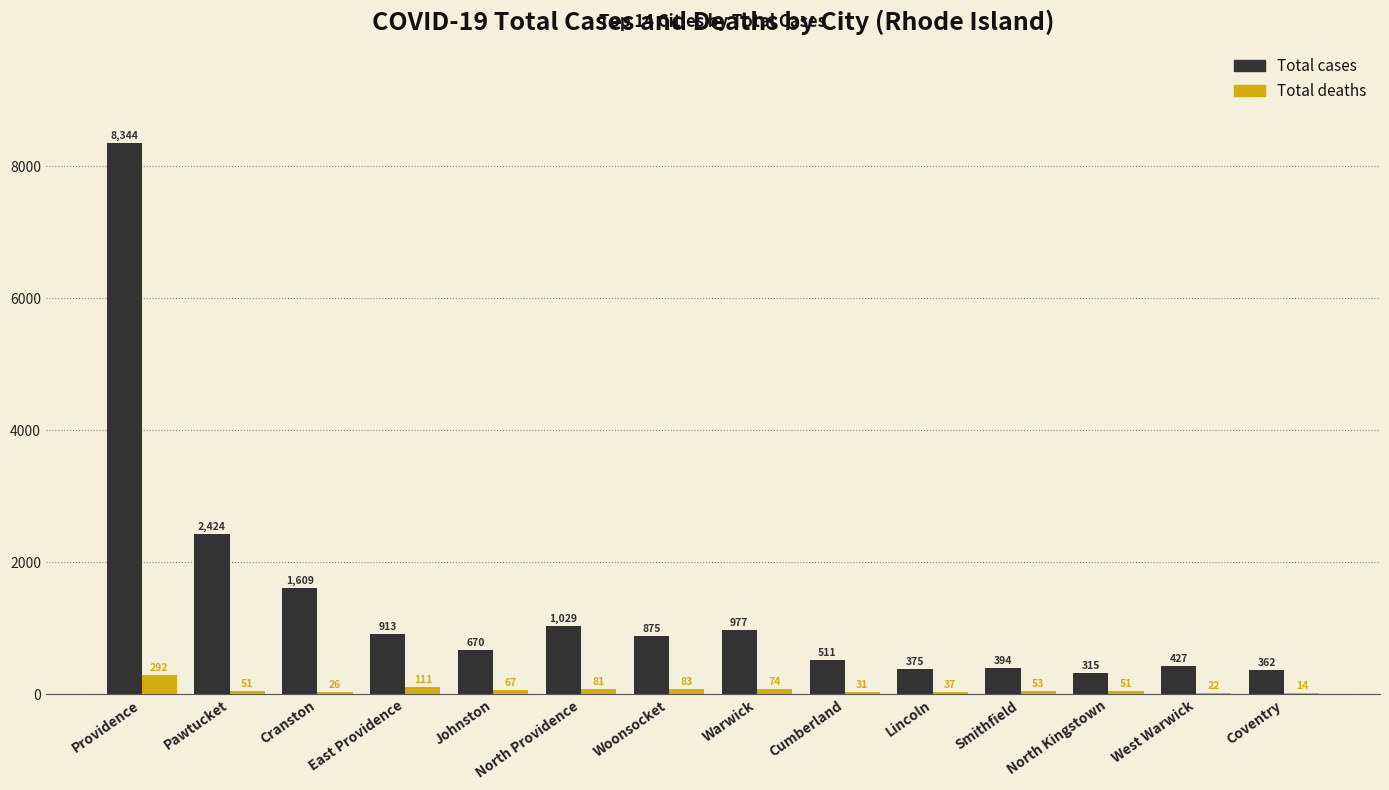

Which series has the widest spread of values?

Total cases